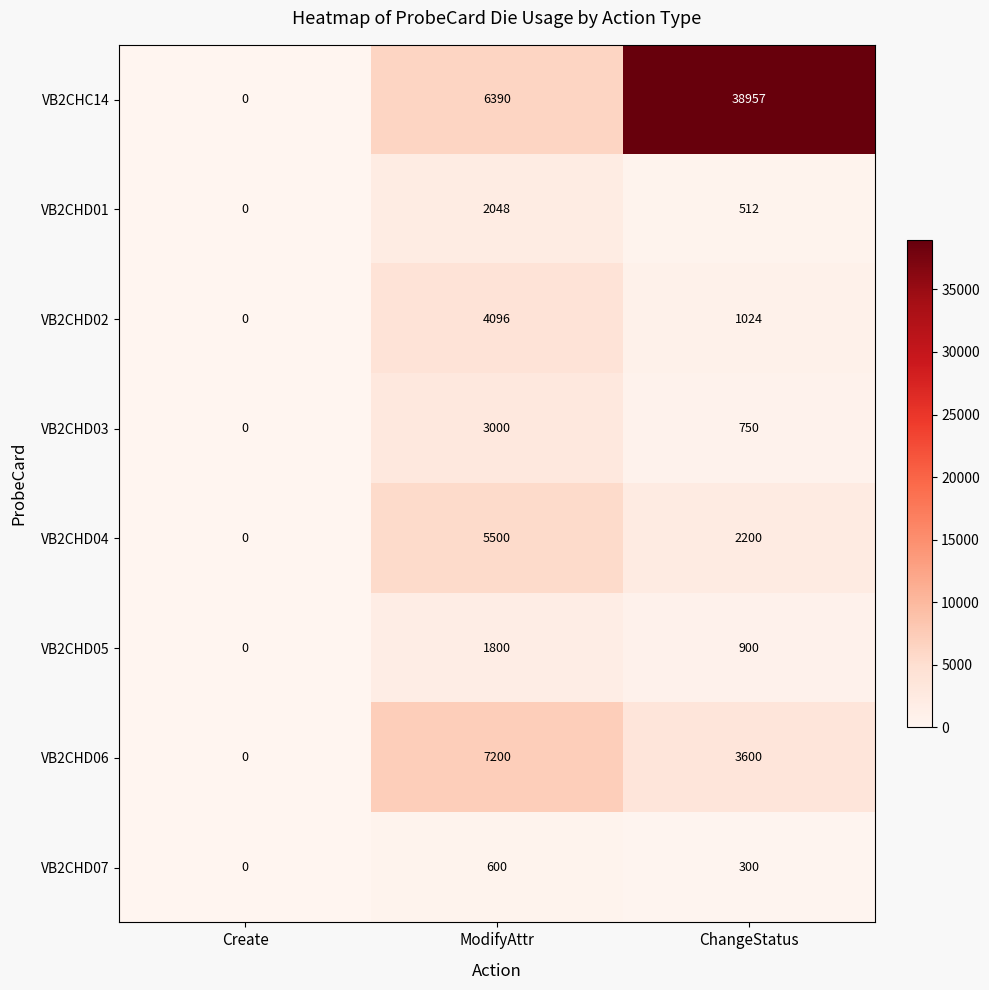

True or false: VB2CHD07 has a value of 0 at Create.

True